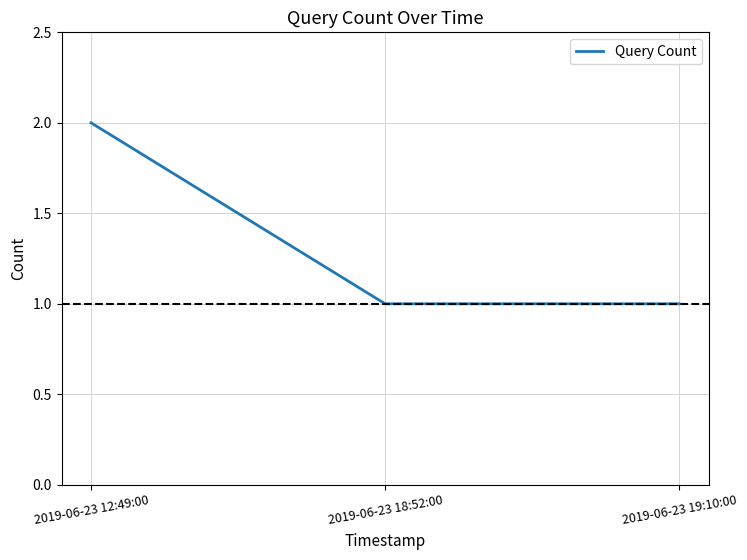

How many lines are shown in the chart?

1